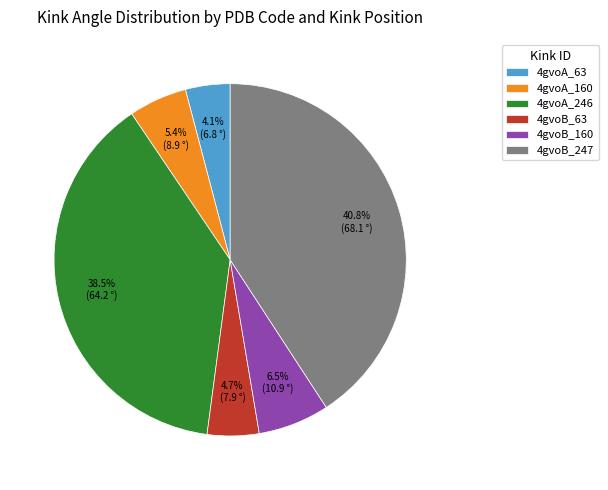

To the nearest percent, what is the average slice percentage?

17%